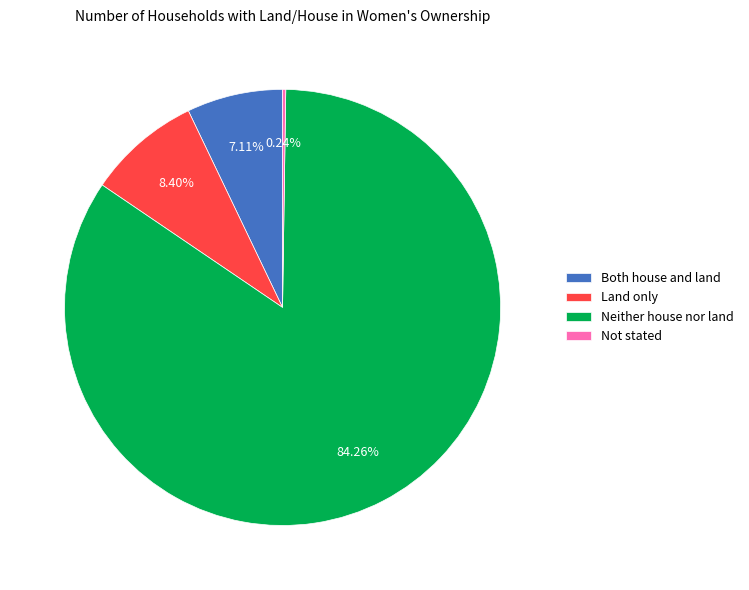

Which category accounts for the majority?

Neither house nor land